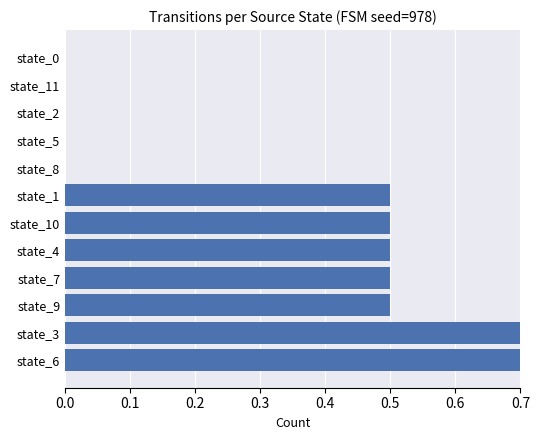

Is it true that the value at state_9 is 0.5?

True